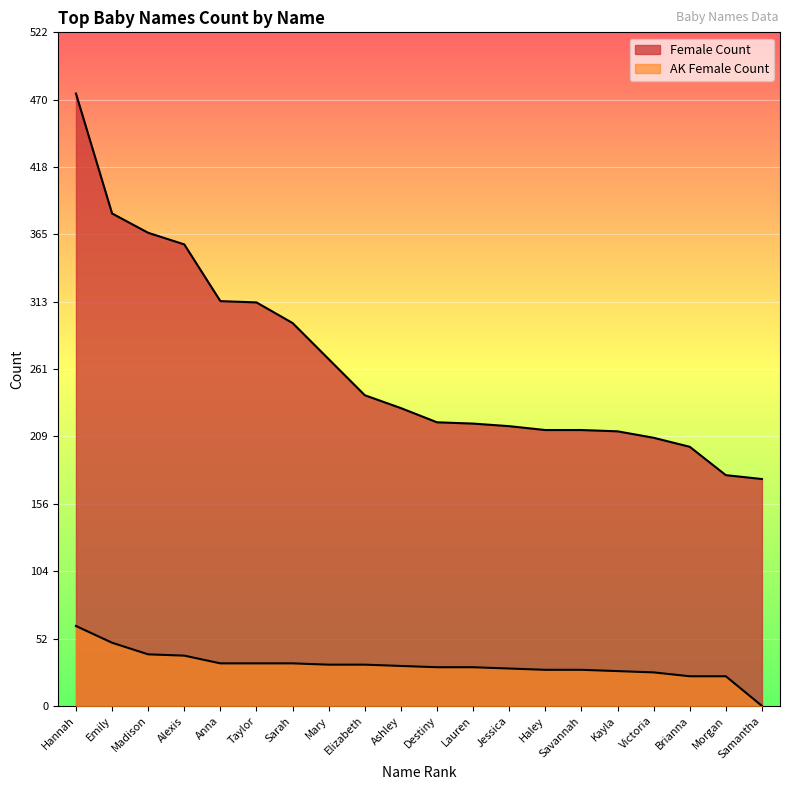

What is the label of the 5th point from the left?

Anna